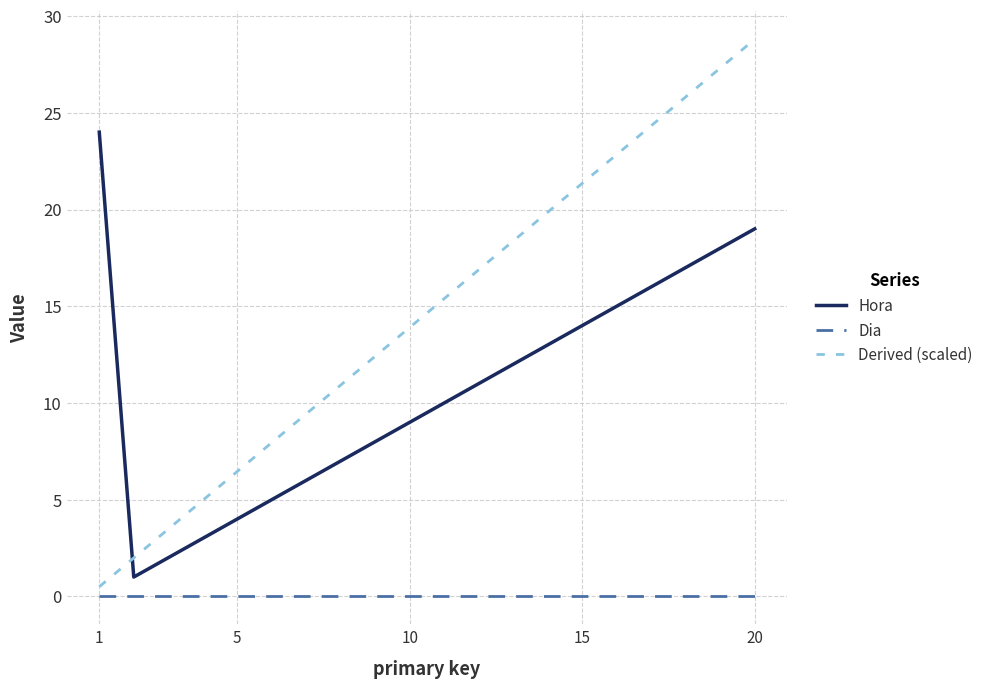

What is the maximum value for Hora?

24.0